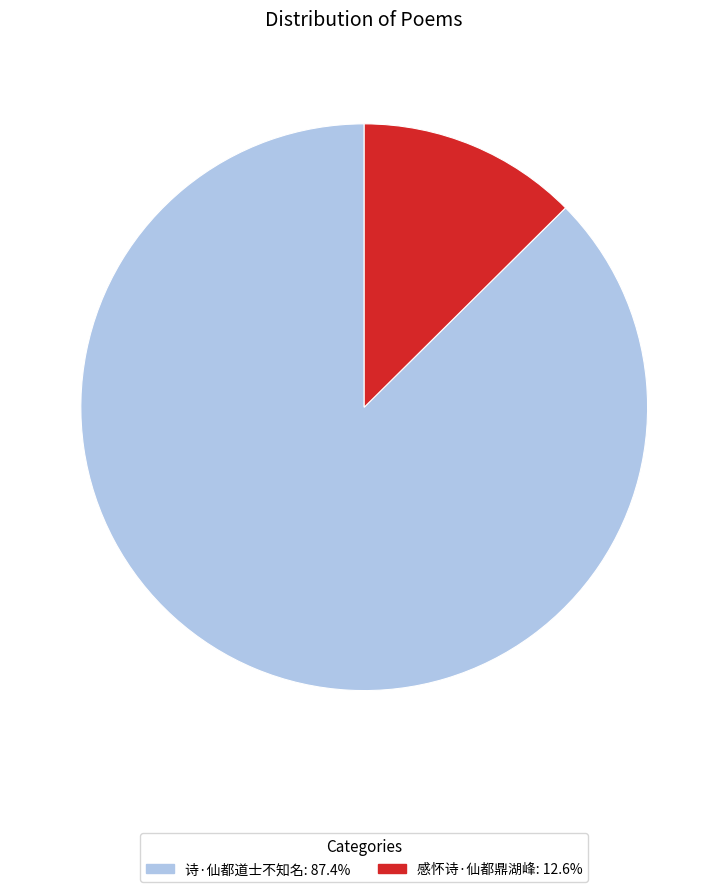

Which slice is the largest?

诗·仙都道士不知名